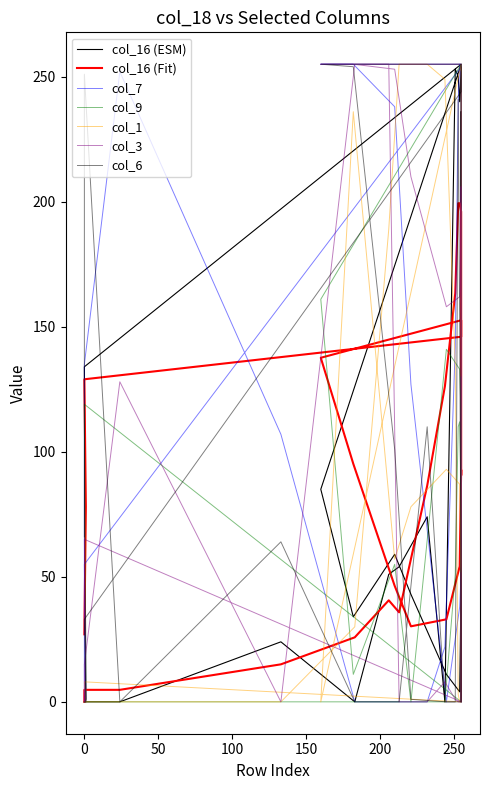

At how many categories does at least one series exceed 37?

26